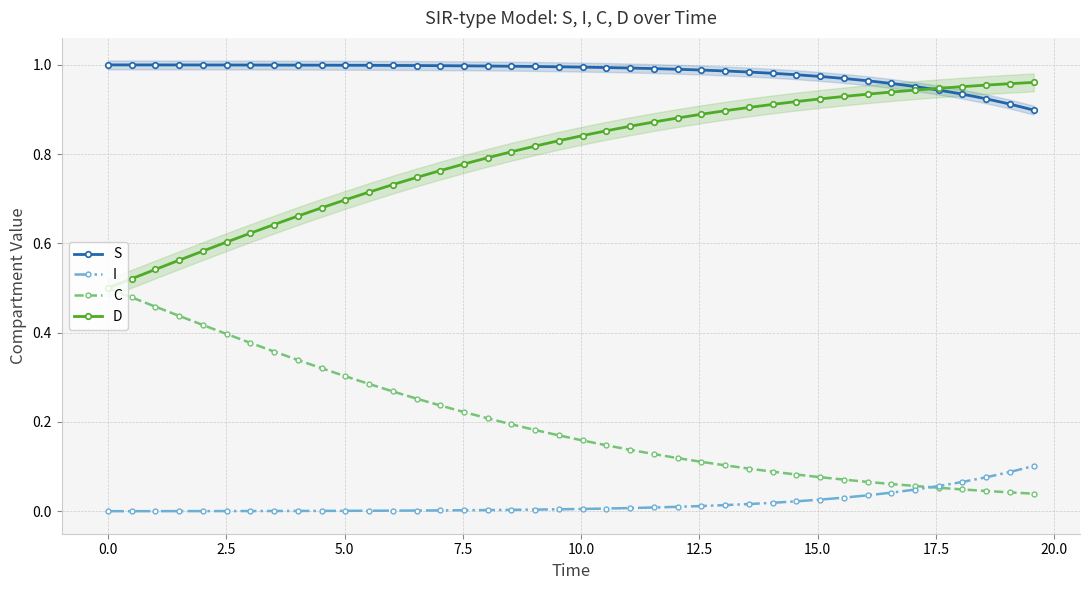

True or false: S and I intersect in this chart.

False